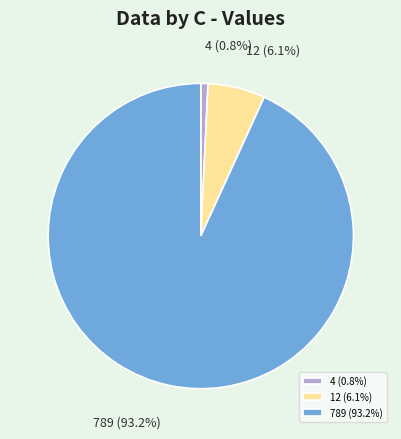

To the nearest percent, what is the average slice percentage?

33%